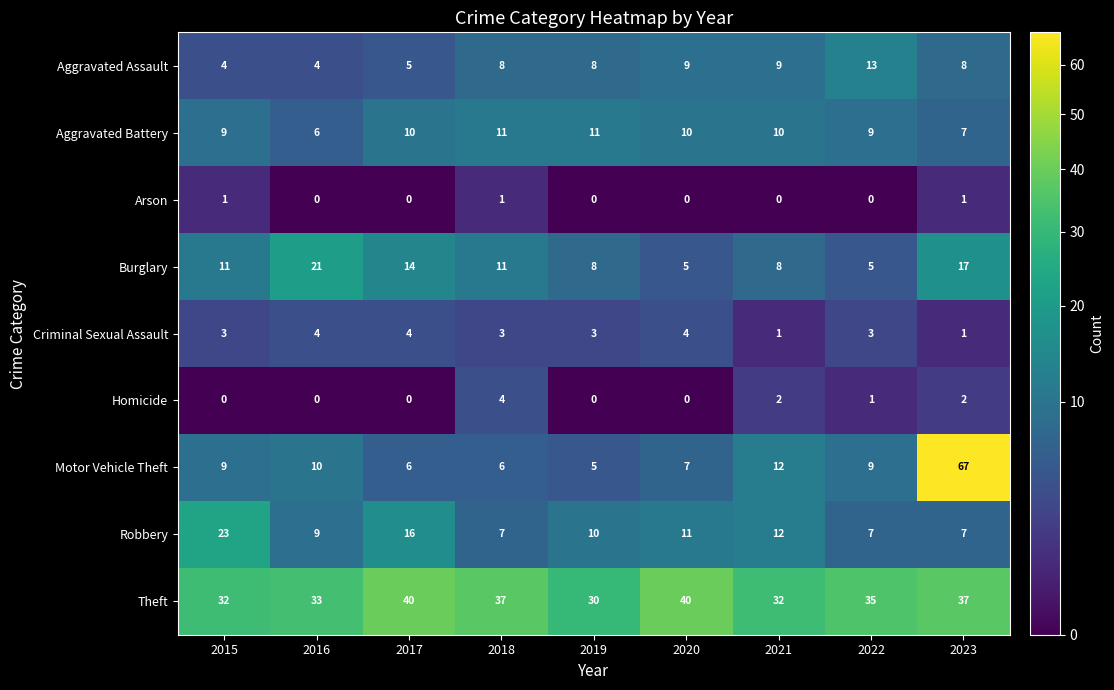

Which category has the highest value across all series?

2023